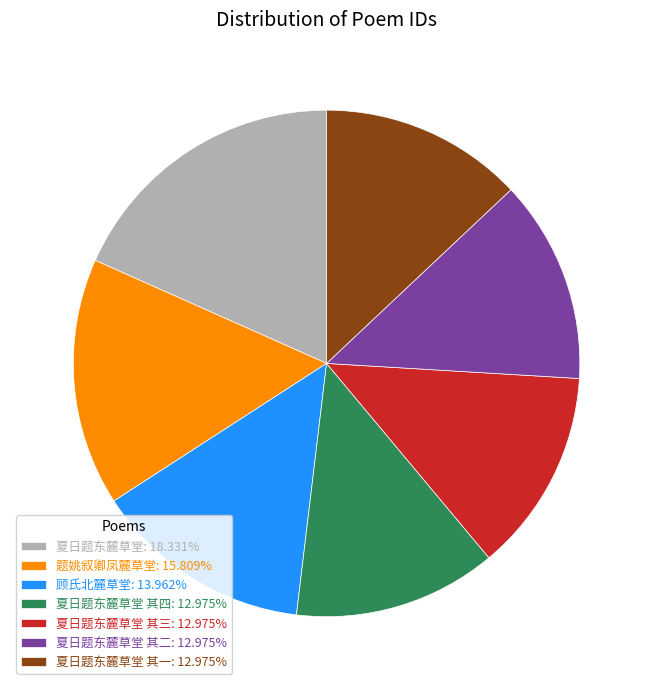

Approximately how many times larger is the value at 夏日题东麓草堂: 18.331% compared to 夏日题东麓草堂 其四: 12.975%?

1.4